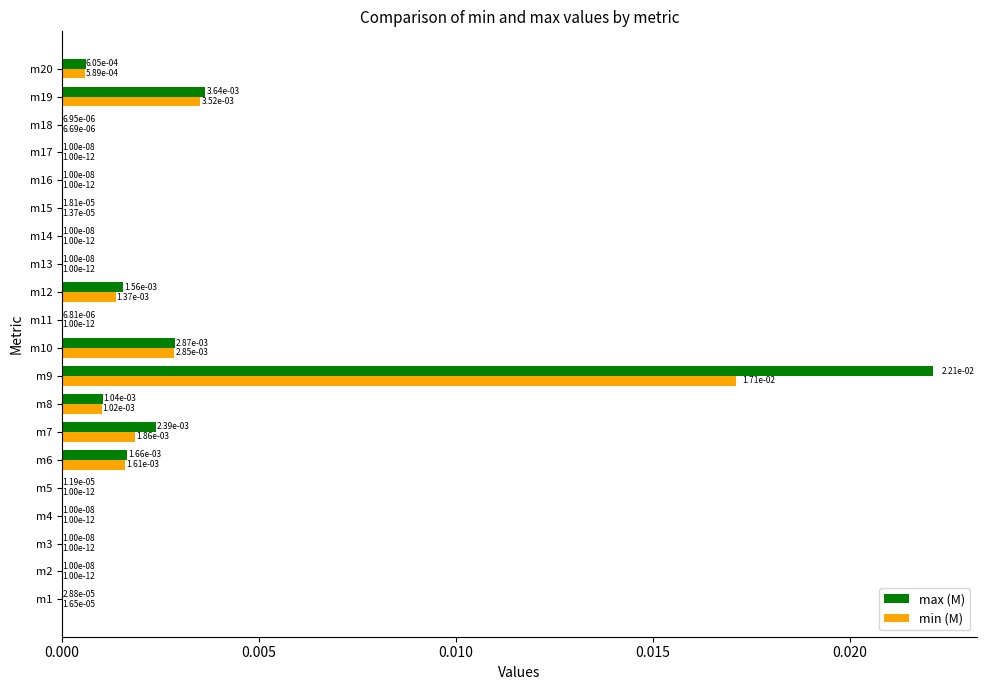

Which category has the highest value across all series?

m9